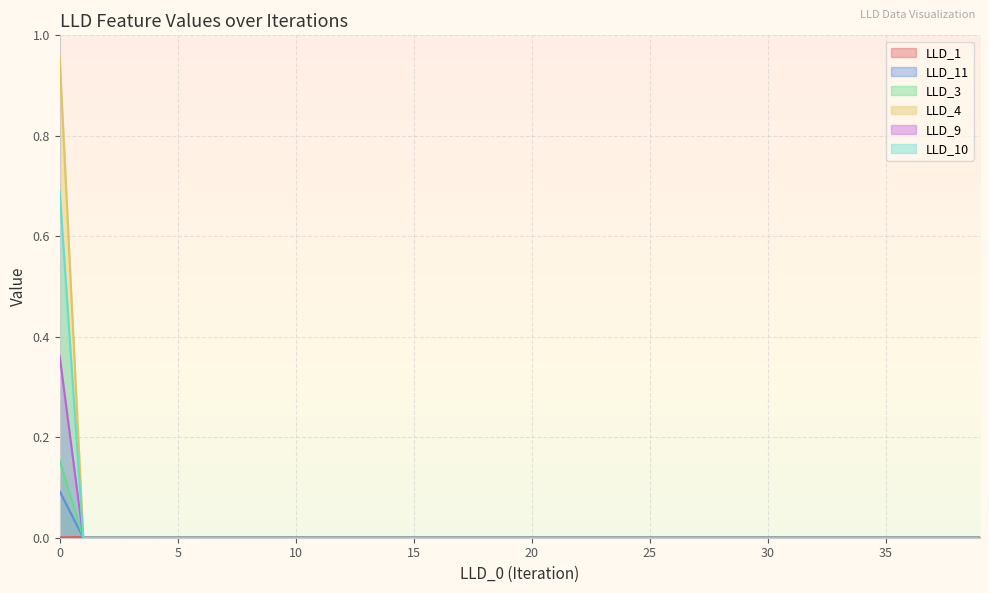

What is the maximum value shown in the chart?

1.0